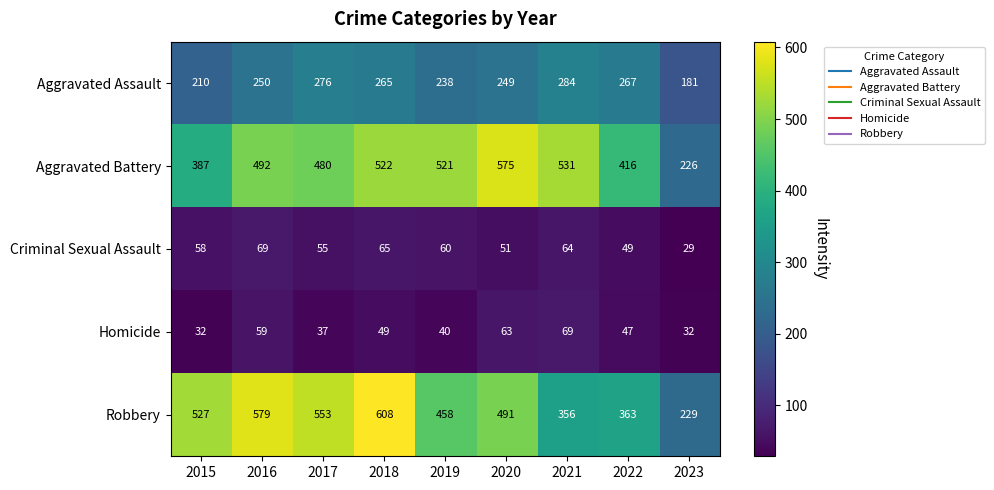

Which category has the lowest value across all series?

2023